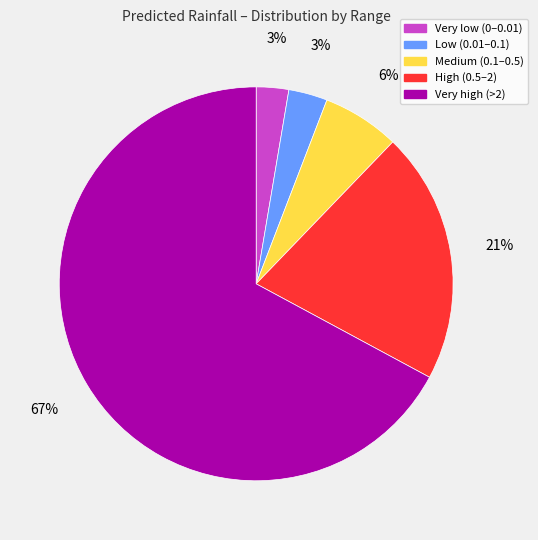

Count the number of slices in the pie.

5